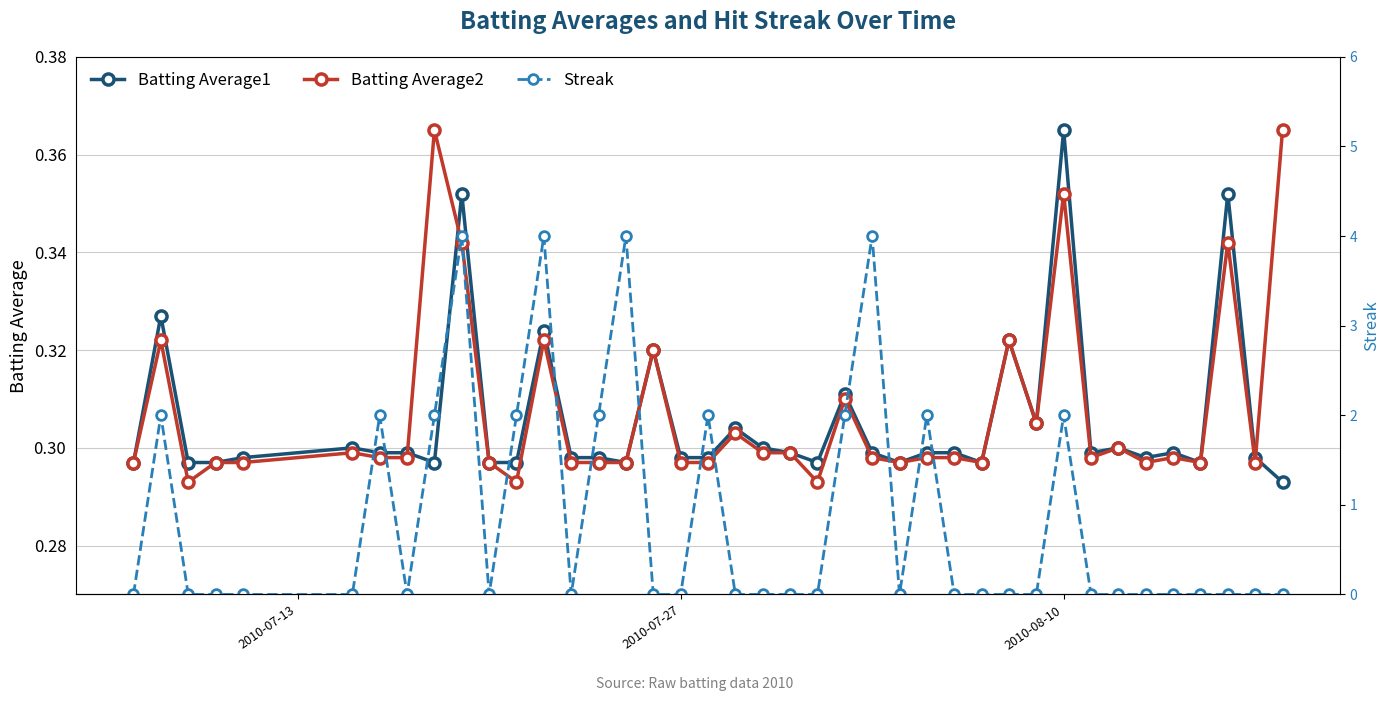

How many Batting Average2 values are between 0 and 1?

40